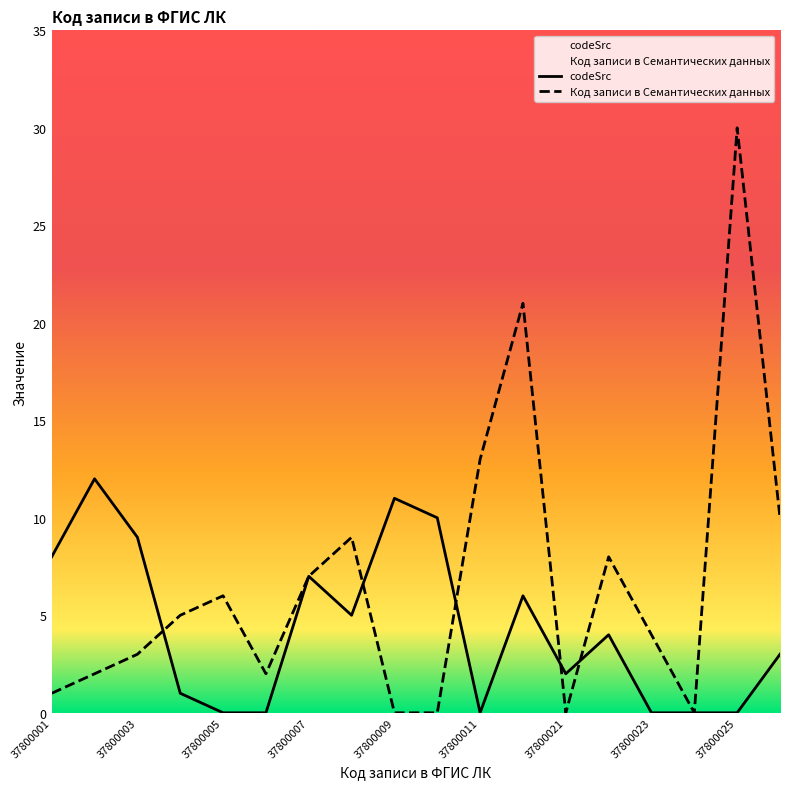

Which series has the largest total across all categories?

Код записи в Семантических данных